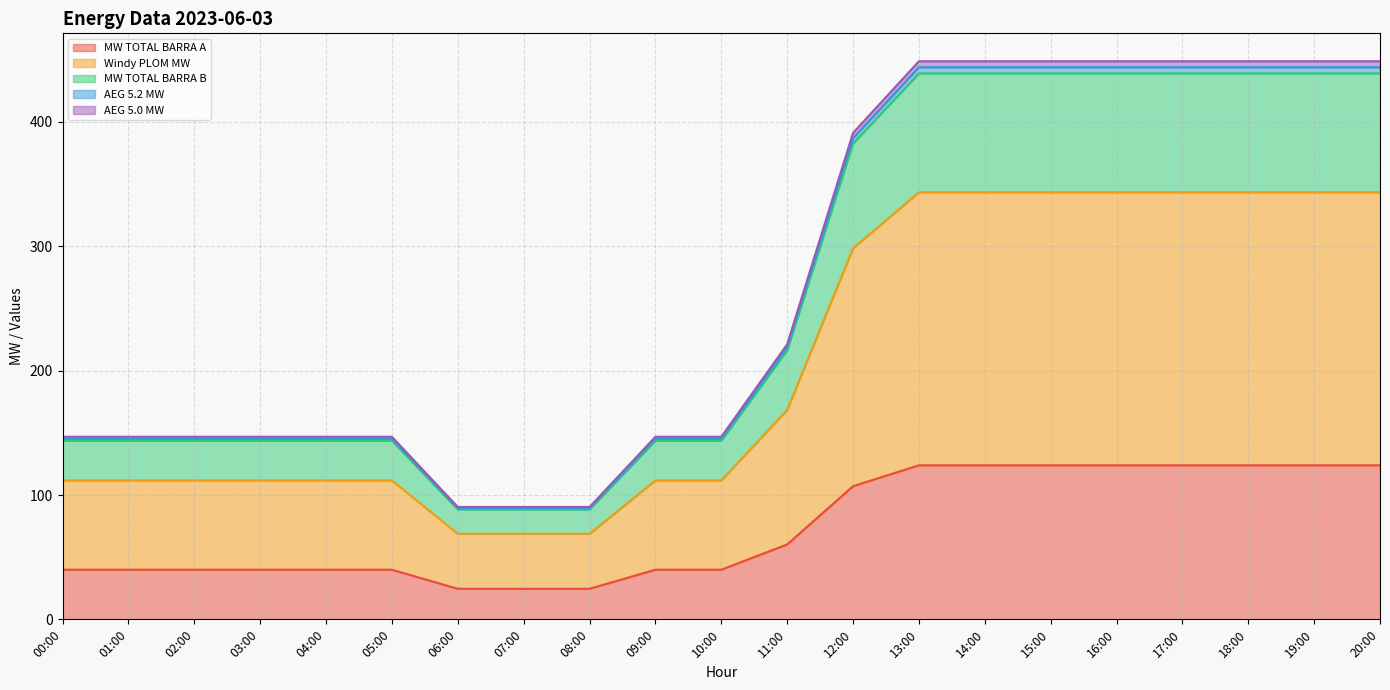

True or false: Windy PLOM MW and AEG 5.0 MW cross at least once.

False